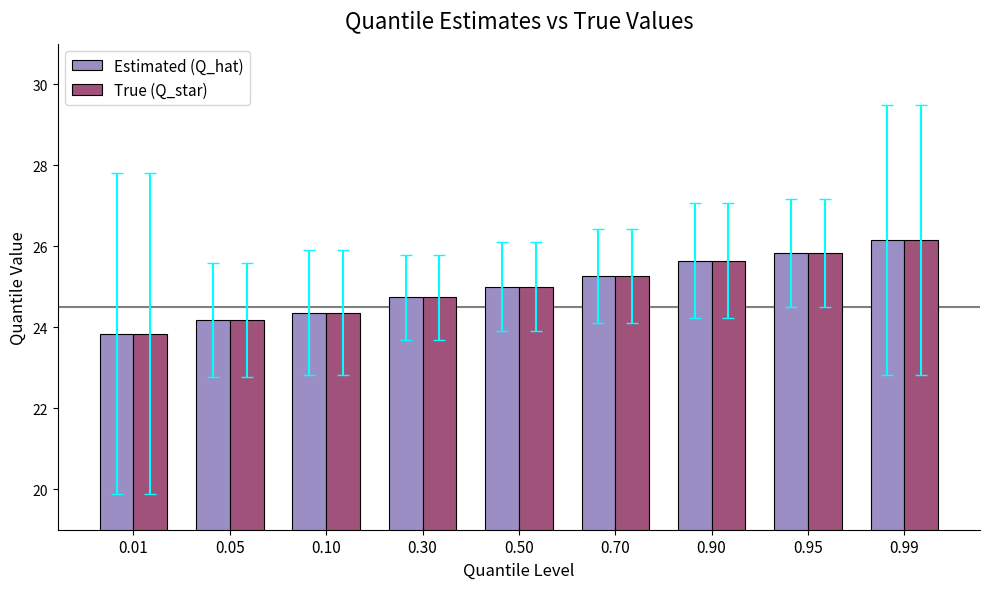

Is the value of Estimated (Q_hat) at 0.99 greater than the value of True (Q_star) at 0.90?

Yes